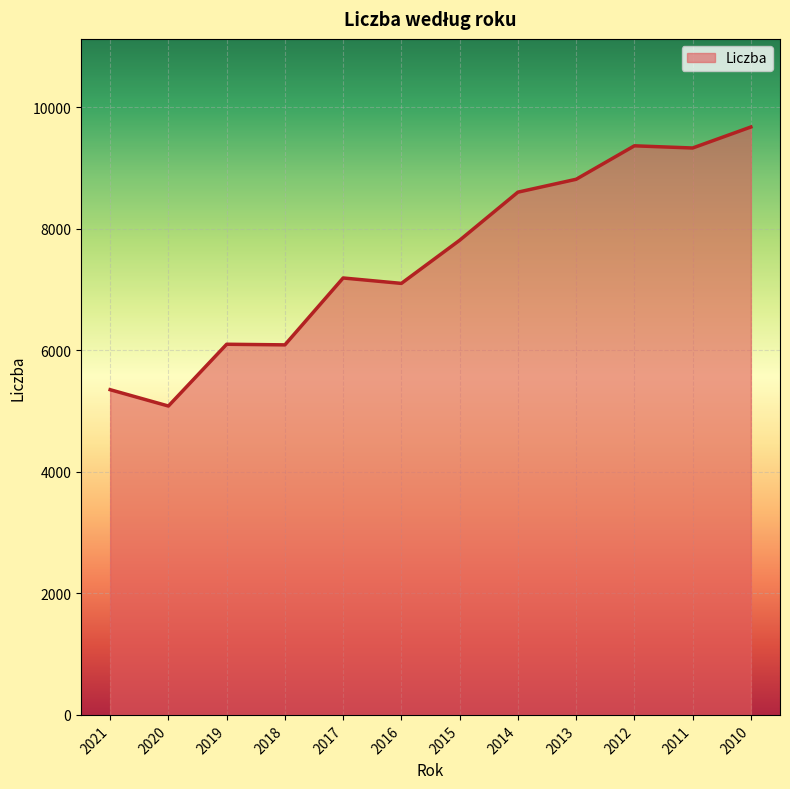

What is the sum of all values?

90549